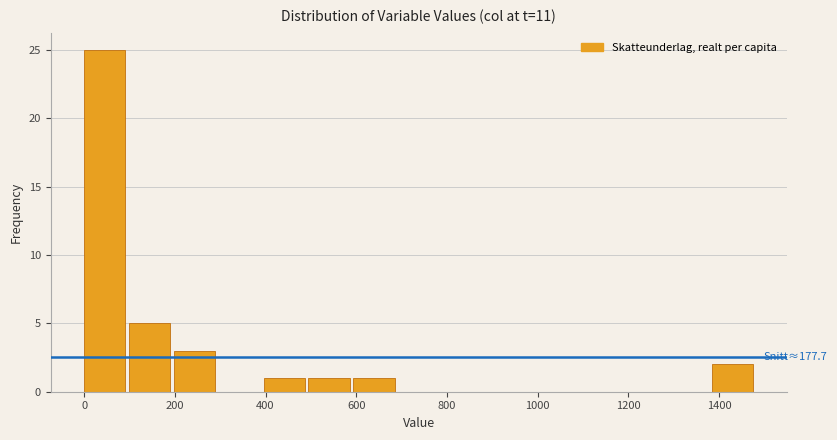

Over which range of the x-axis is the bar tallest?

0 to 100